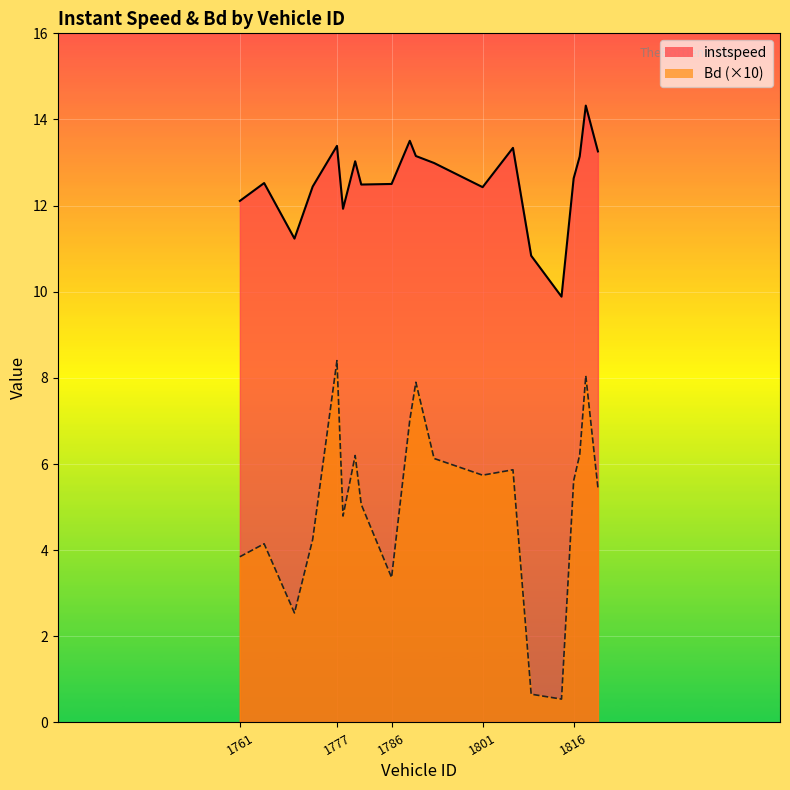

True or false: instspeed has a value of 12.1 at 1761.

True